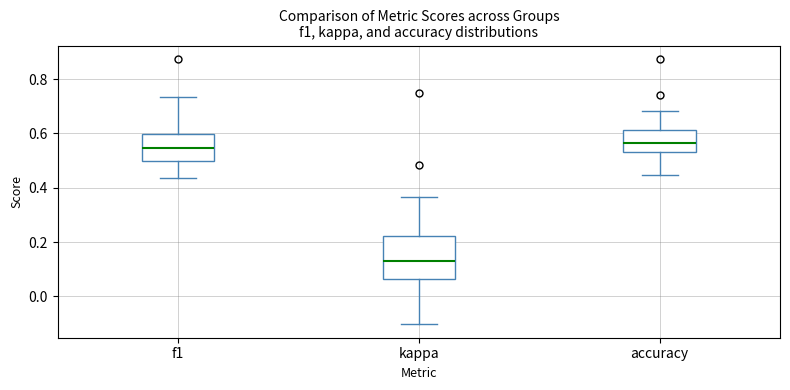

Comparing the boxes themselves (not the whiskers), which one is the tallest?

kappa